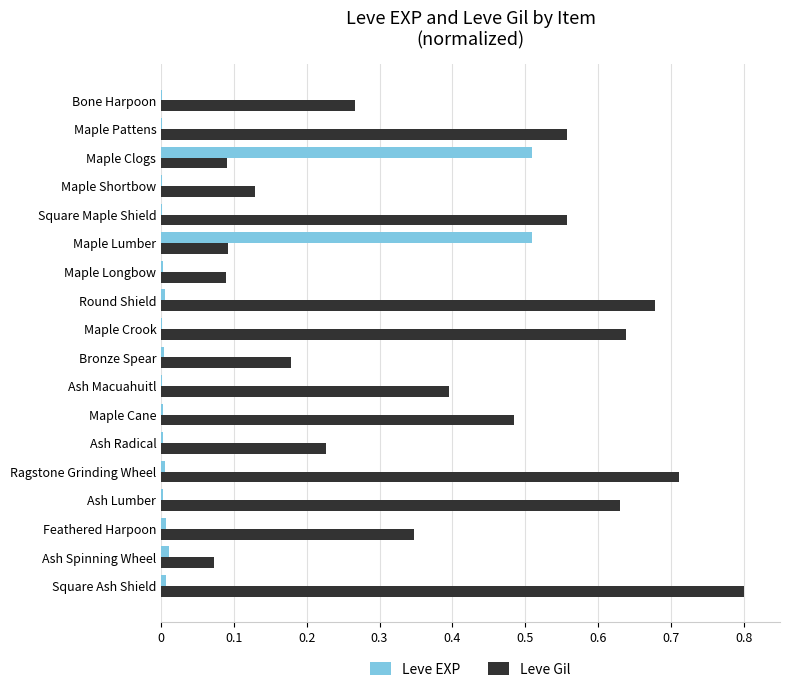

True or false: Leve EXP has a value of 0.7 at Maple Clogs.

False